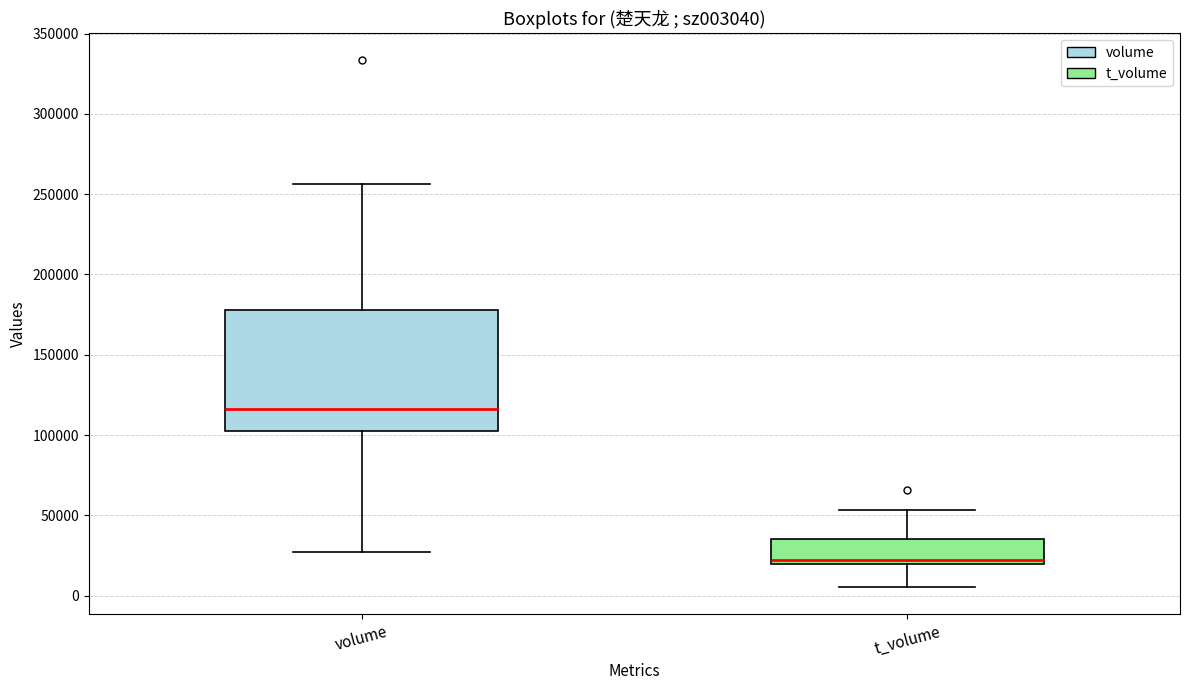

Reading left to right, read every box against the y-axis: the position of its median line, the range the box covers, and the ends of its whiskers. The values are not printed on the chart, so give them approximately, as read against the axis.

volume: median 115000, box 100000 to 180000, whiskers 30000 to 255000
t_volume: median 20000 (just above the box's lower edge), box 20000 to 35000, whiskers 5000 to 55000